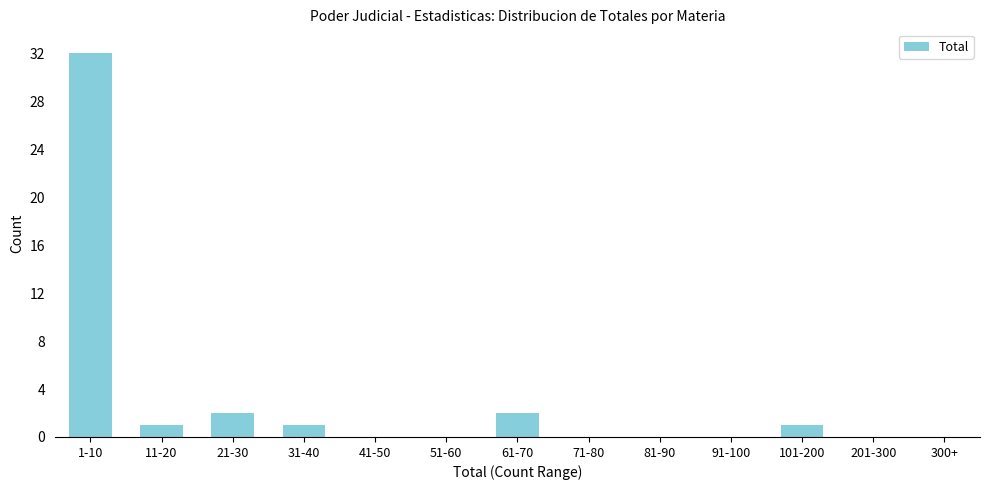

Reading left to right, what are all the values shown in this chart?

1-10=32	11-20=1	21-30=2	31-40=1	41-50=0	51-60=0	61-70=2	71-80=0	81-90=0	91-100=0	101-200=1	201-300=0	300+=0